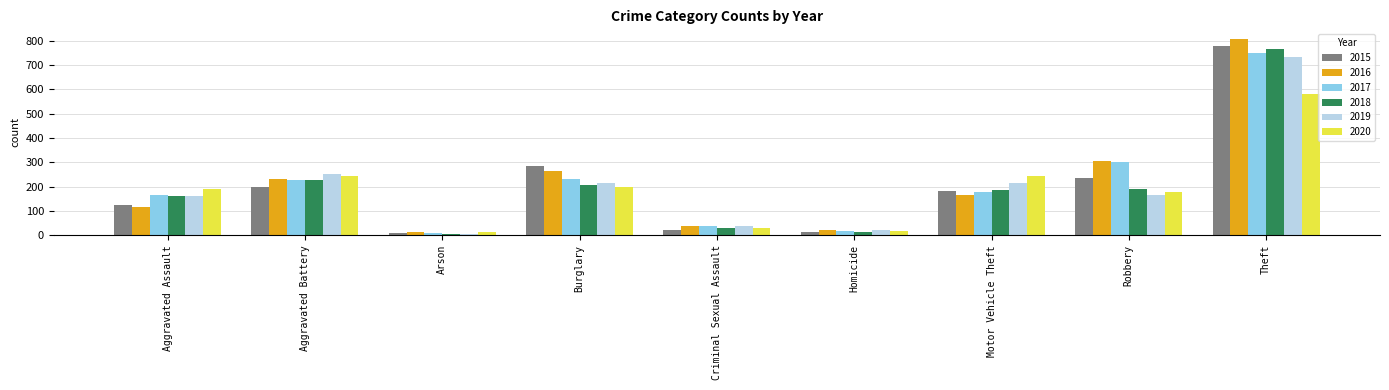

What is the value of the 2015 bar at the 8th from the left?

233